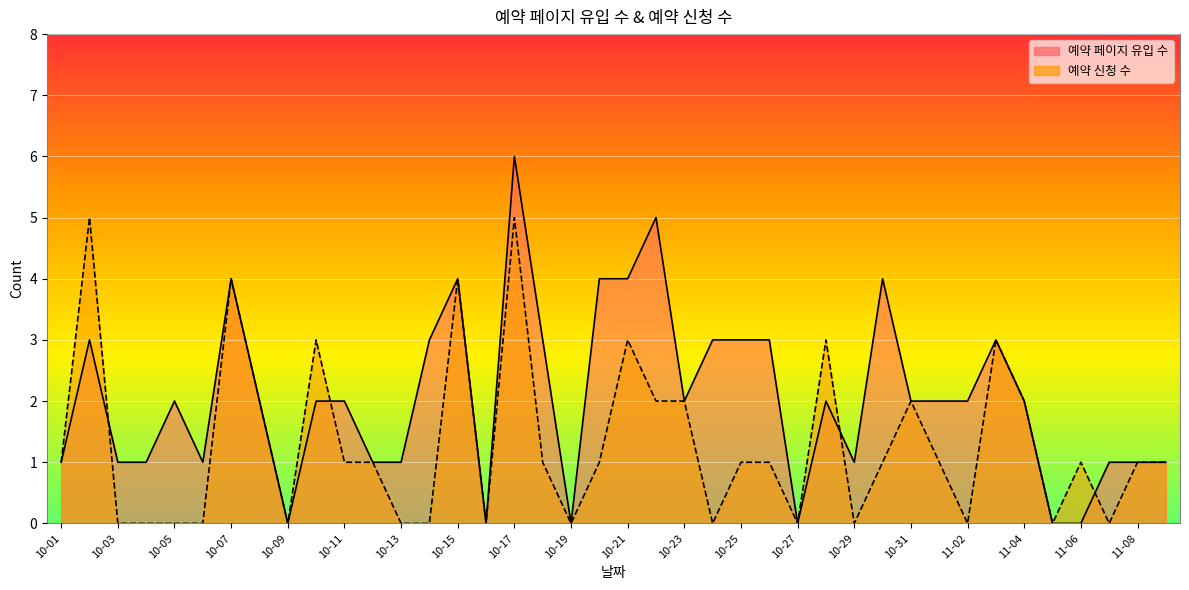

Rank the series at 10-12 from lowest to highest value.

예약 페이지 유입 수, 예약 신청 수